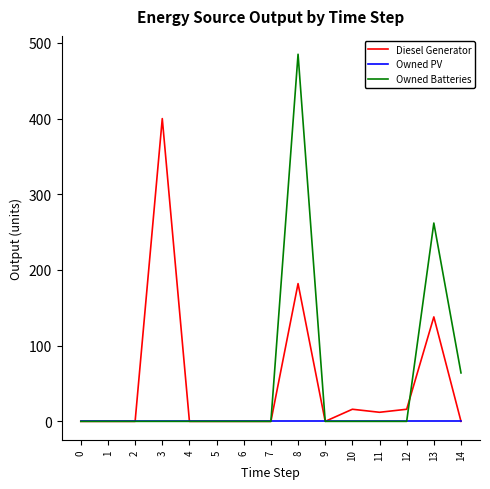

What is the sum of all Diesel Generator values?

764